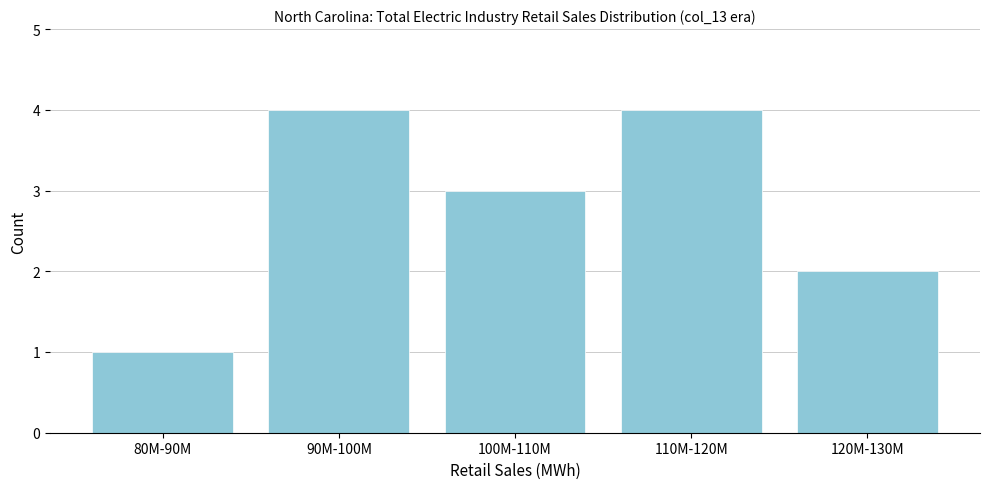

Reading left to right, list all the values displayed in this chart.

1	4	3	4	2